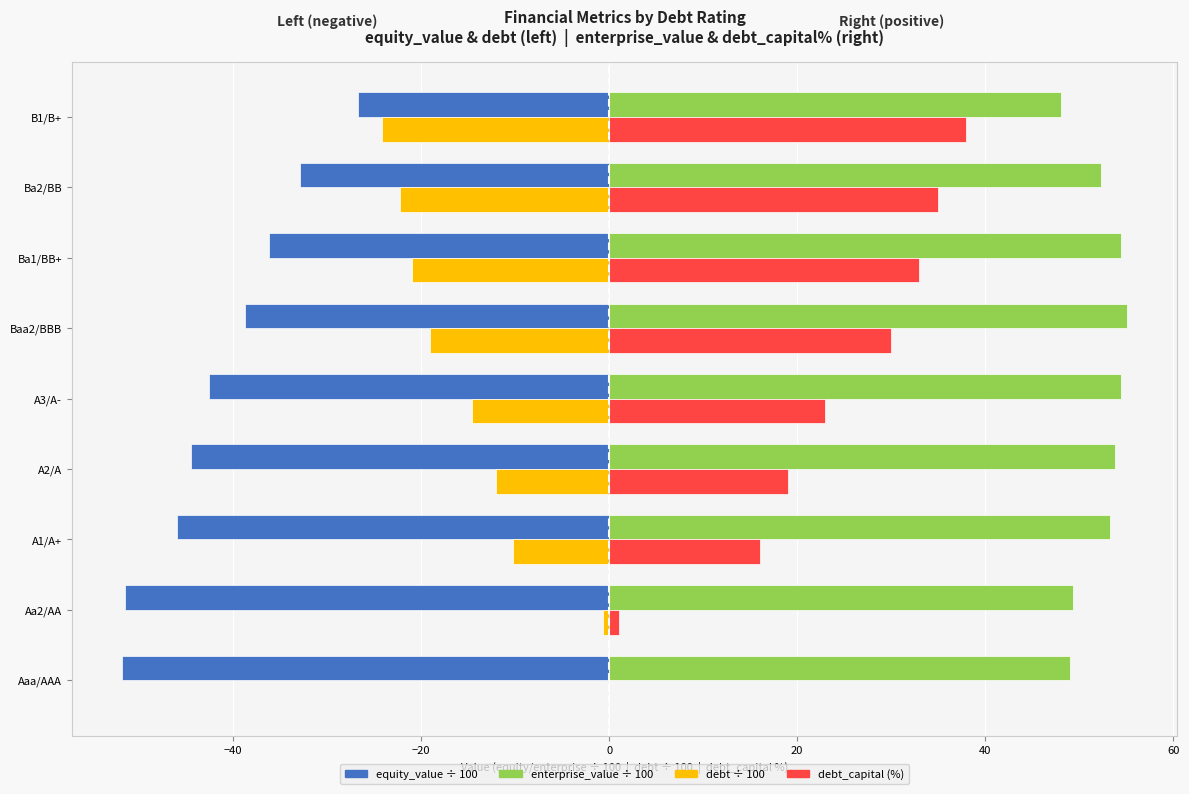

What is the greatest value displayed?

55.1